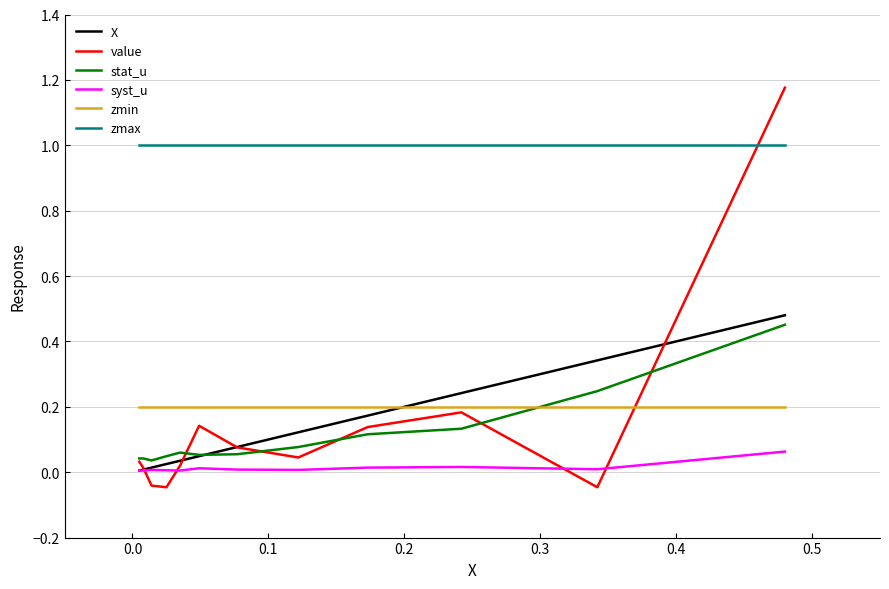

What is the highest value of the zmax series?

1.0